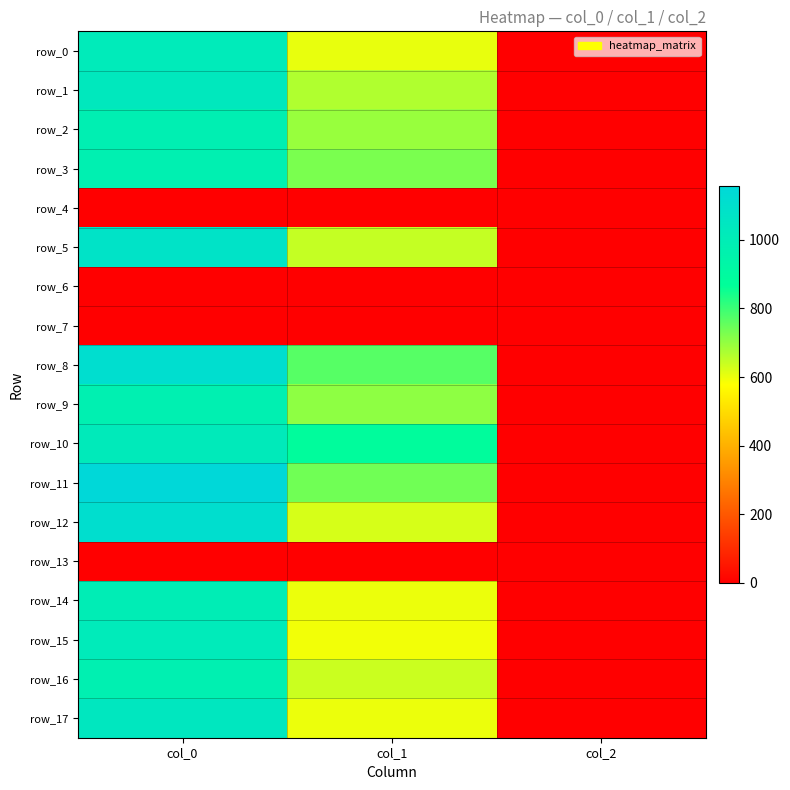

The row_9 series shows 288.1 at col_0. True or false?

False